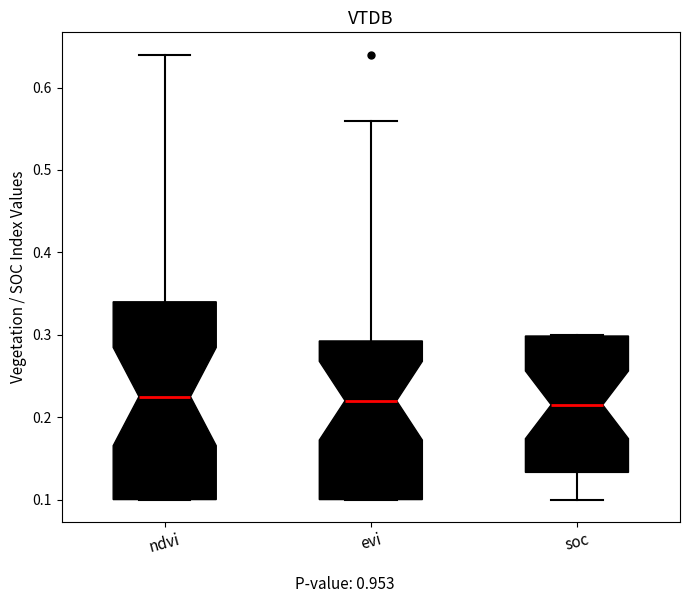

Which box is the tallest, from its lower edge to its upper edge?

ndvi